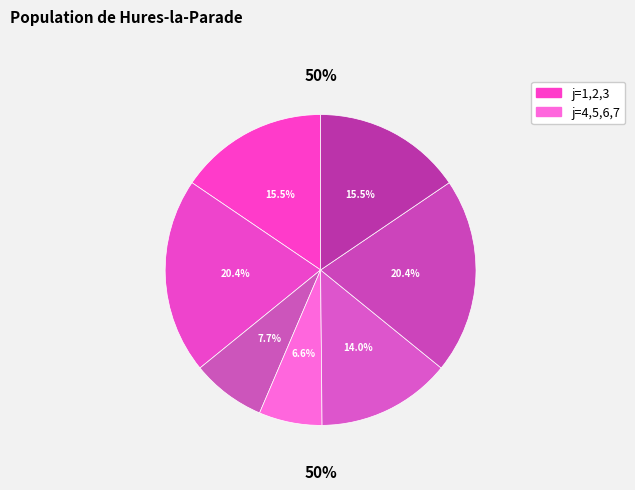

Rank the categories by value from lowest to highest.

4, 3, 5, 1, 7, 2, 6